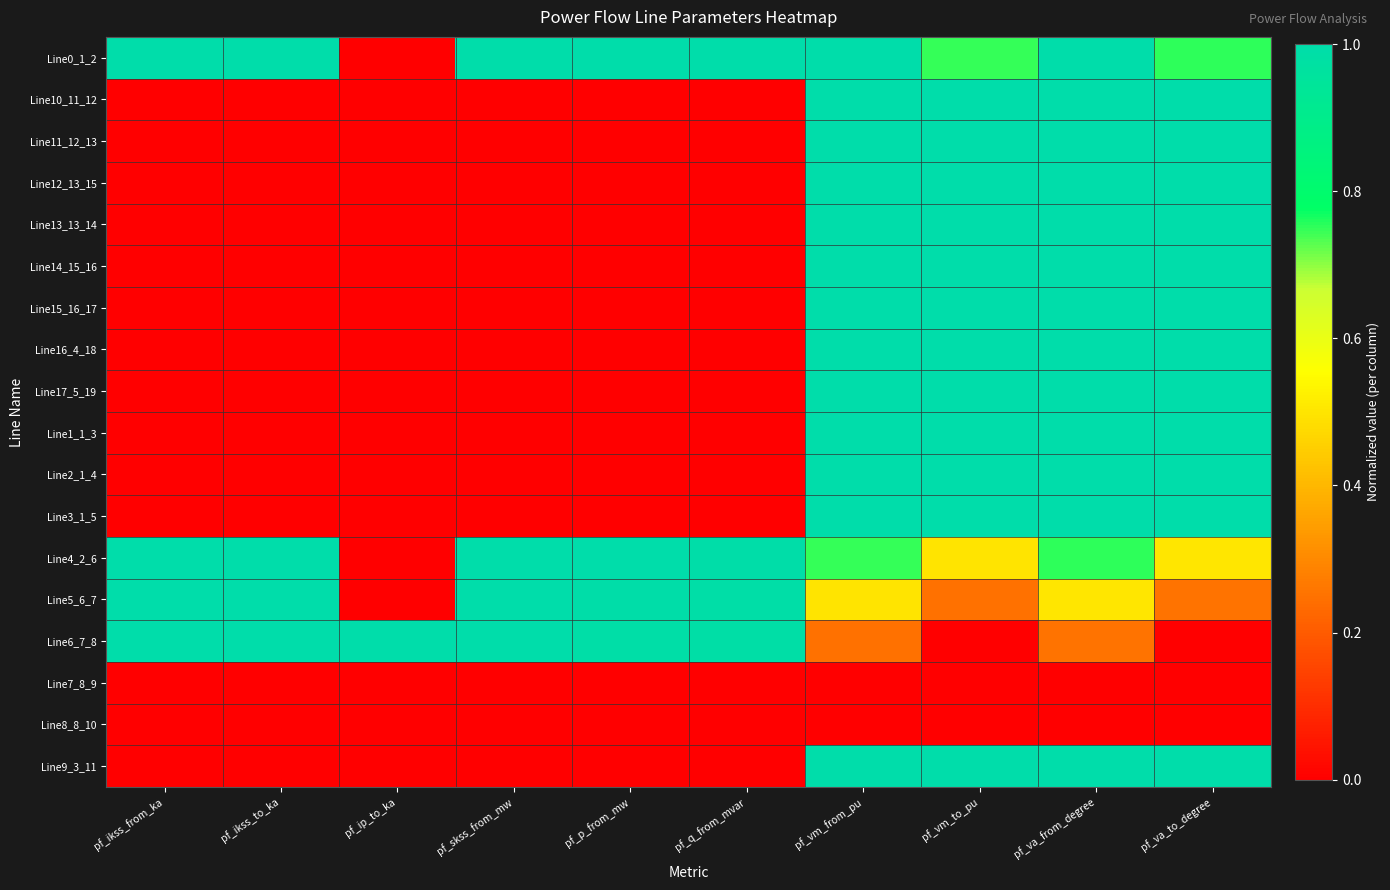

List the series in order of their peak value, highest first.

Line0_1_2, Line15_16_17, Line6_7_8, Line14_15_16, Line12_13_15, Line13_13_14, Line11_12_13, Line10_11_12, Line9_3_11, Line1_1_3, Line16_4_18, Line17_5_19, Line2_1_4, Line3_1_5, Line5_6_7, Line4_2_6, Line7_8_9, Line8_8_10